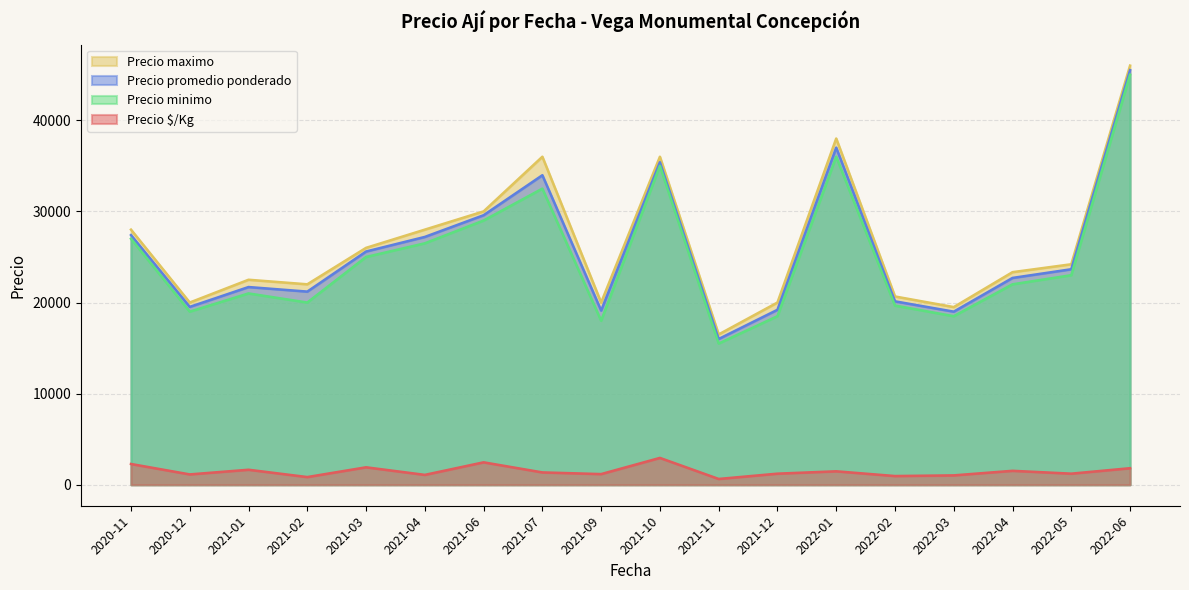

True or false: Precio minimo and Precio promedio ponderado cross at least once.

False